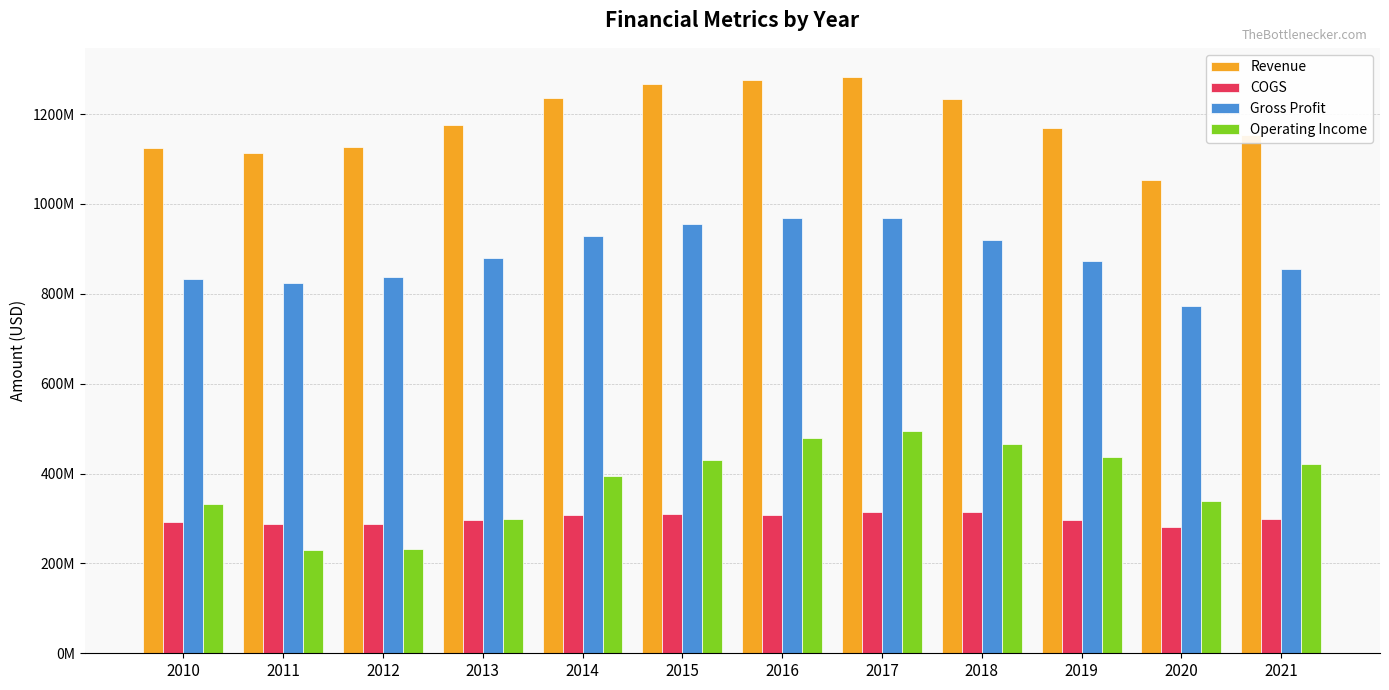

What is the sum of all COGS values?

3593677000